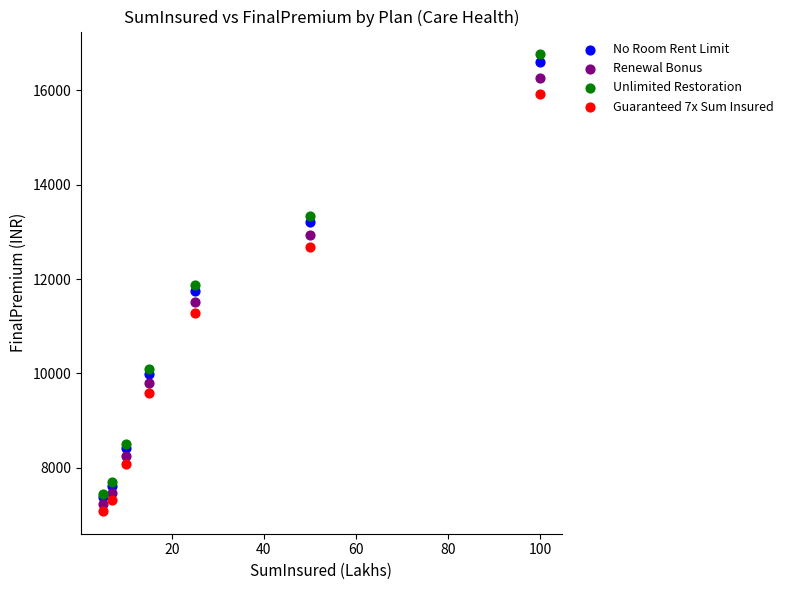

In the Unlimited Restoration series, what Y value is closest to 12107?

11873.6